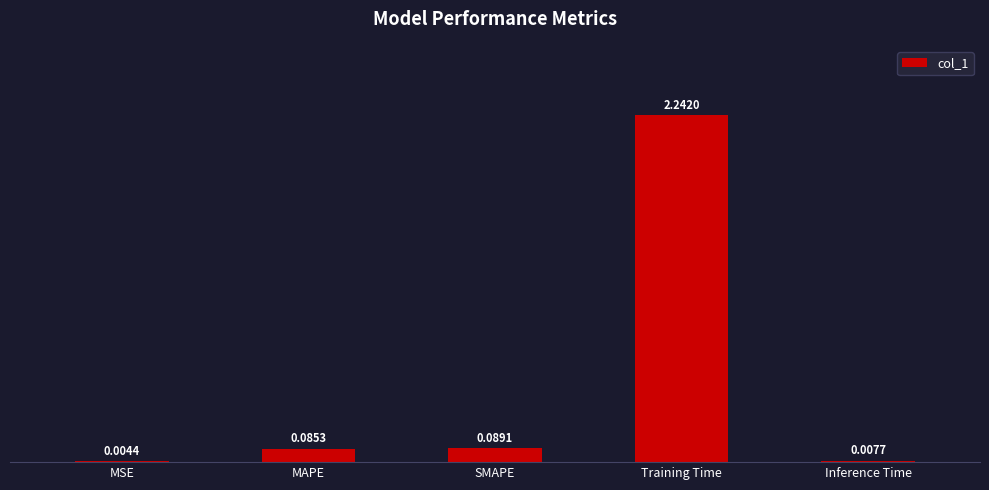

Are the bars horizontal?

No